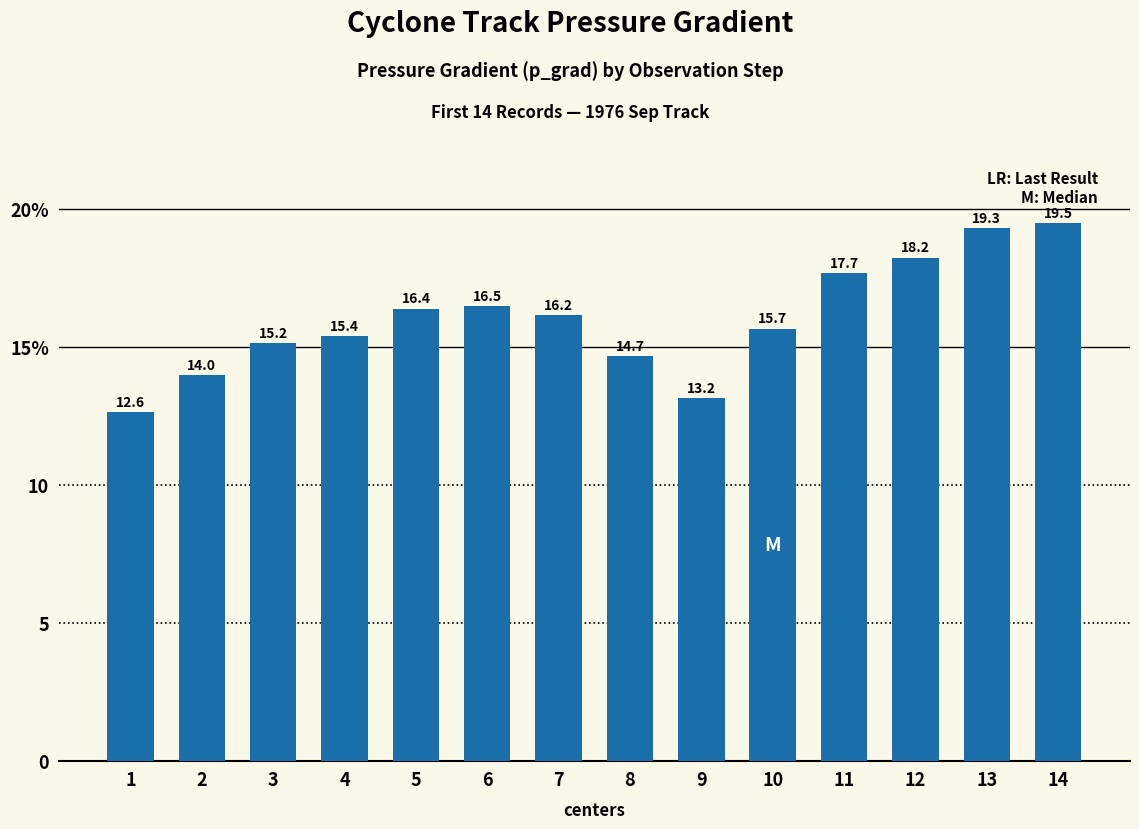

What is the difference between the values at 8 and 6?

1.8